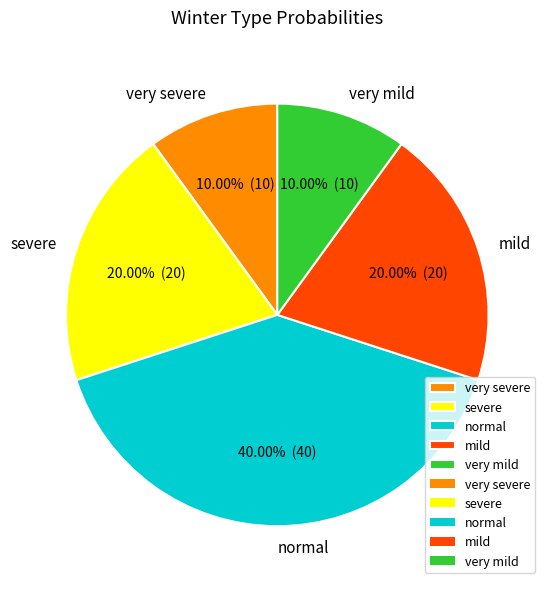

To the nearest percent, what is the difference between the largest and smallest slice percentages?

30%